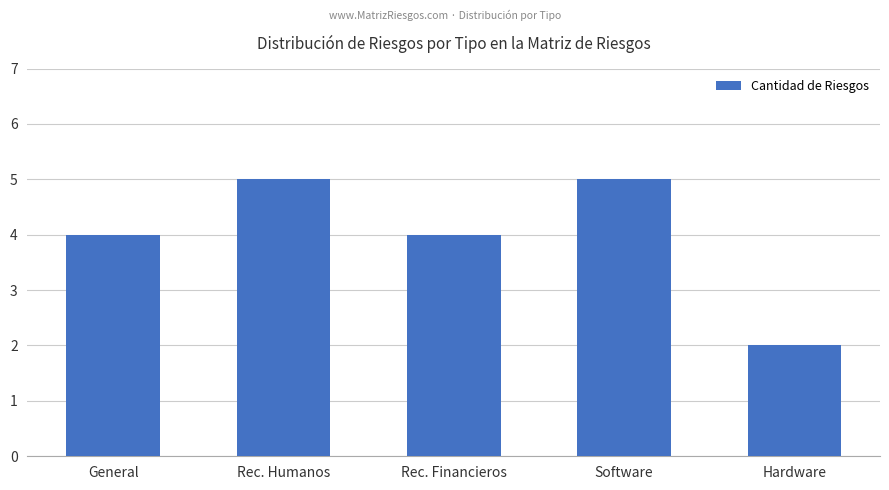

Is it true that the value at Software is 5?

True